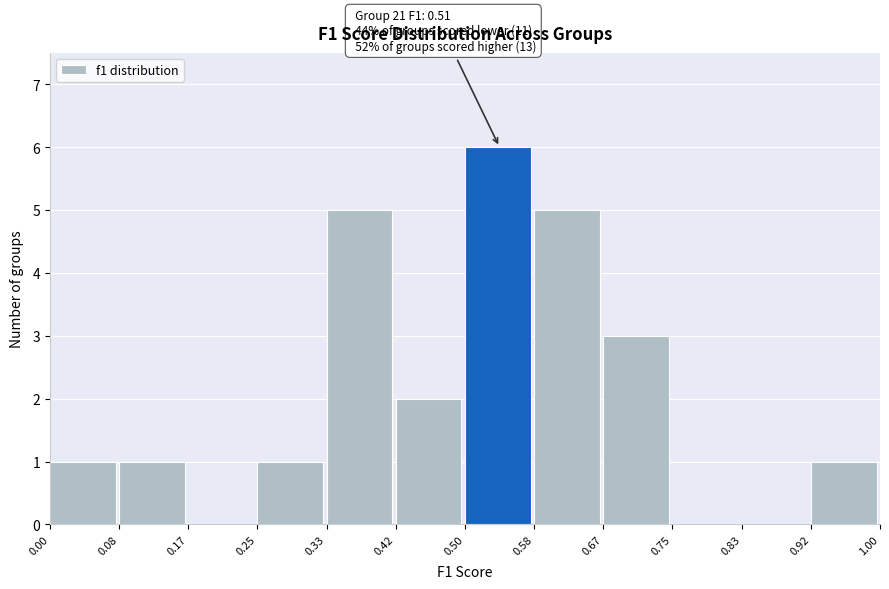

Which range on the x-axis has the tallest bar?

0.50 to 0.58